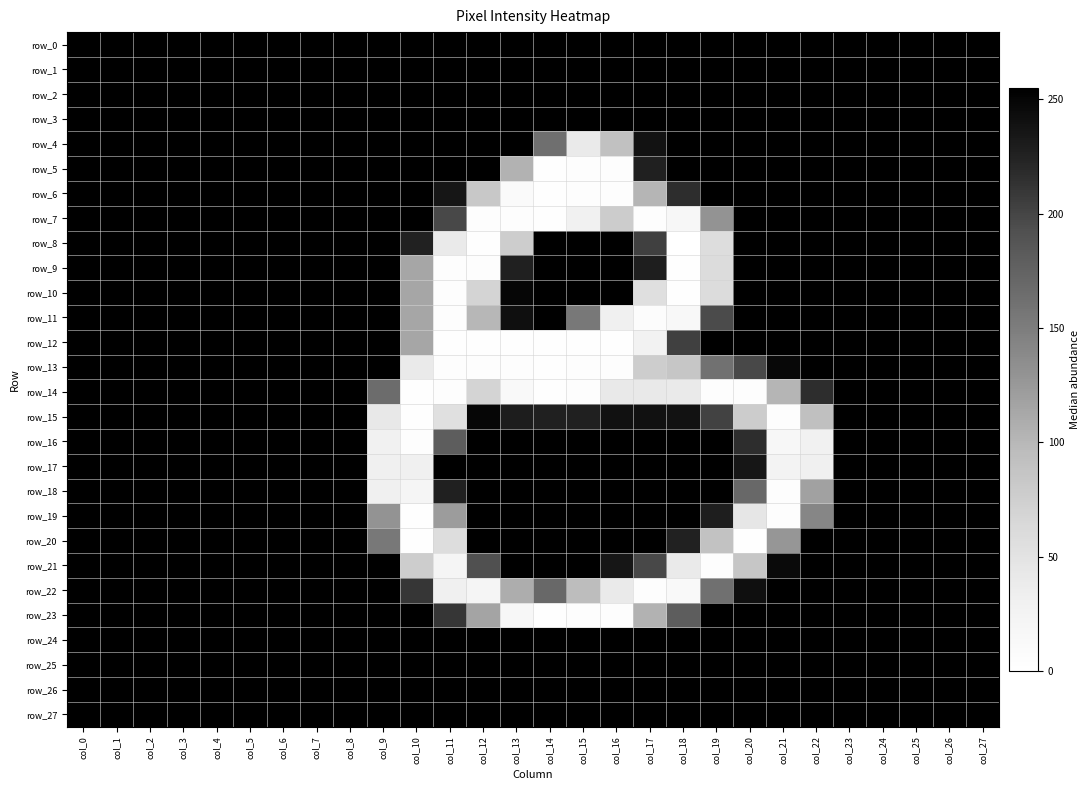

Reading left to right, transcribe all the data shown in this chart.

row_0: 255	255	255	255	255	255	255	255	255	255	255	255	255	255	255	255	255	255	255	255	255	255	255	255	255	255	255	255
row_1: 255	255	255	255	255	255	255	255	255	255	255	255	255	255	255	255	255	255	255	255	255	255	255	255	255	255	255	255
row_2: 255	255	255	255	255	255	255	255	255	255	255	255	255	255	255	255	255	255	255	255	255	255	255	255	255	255	255	255
row_3: 255	255	255	255	255	255	255	255	255	255	255	255	255	255	255	255	255	255	255	255	255	255	255	255	255	255	255	255
row_4: 255	255	255	255	255	255	255	255	255	255	255	255	255	255	163	39	90	239	255	255	255	255	255	255	255	255	255	255
row_5: 255	255	255	255	255	255	255	255	255	255	255	255	255	104	2	3	3	227	255	255	255	255	255	255	255	255	255	255
row_6: 255	255	255	255	255	255	255	255	255	255	255	236	83	9	2	3	3	102	217	255	255	255	255	255	255	255	255	255
row_7: 255	255	255	255	255	255	255	255	255	255	255	198	3	3	2	28	78	3	17	130	255	255	255	255	255	255	255	255
row_8: 255	255	255	255	255	255	255	255	255	255	226	39	2	77	255	255	255	204	0	58	255	255	255	255	255	255	255	255
row_9: 255	255	255	255	255	255	255	255	255	255	114	3	3	227	255	255	255	229	2	59	255	255	255	255	255	255	255	255
row_10: 255	255	255	255	255	255	255	255	255	255	114	3	69	249	255	255	255	55	2	59	255	255	255	255	255	255	255	255
row_11: 255	255	255	255	255	255	255	255	255	255	114	3	100	242	255	154	30	6	14	196	255	255	255	255	255	255	255	255
row_12: 255	255	255	255	255	255	255	255	255	255	114	2	2	2	1	2	2	27	204	255	255	255	255	255	255	255	255	255
row_13: 255	255	255	255	255	255	255	255	255	255	39	3	3	3	2	3	3	77	85	161	198	248	255	255	255	255	255	255
row_14: 255	255	255	255	255	255	255	255	255	166	2	3	69	12	2	3	41	41	39	3	3	102	217	255	255	255	255	255
row_15: 255	255	255	255	255	255	255	255	255	42	2	53	249	230	227	227	240	240	239	202	78	3	92	255	255	255	255	255
row_16: 255	255	255	255	255	255	255	255	255	29	4	180	255	255	255	255	255	255	255	255	217	17	29	255	255	255	255	255
row_17: 255	255	255	255	255	255	255	255	255	30	30	255	255	255	255	255	255	255	255	255	236	24	30	255	255	255	255	255
row_18: 255	255	255	255	255	255	255	255	255	30	20	227	255	255	255	255	255	255	255	255	170	3	118	255	255	255	255	255
row_19: 255	255	255	255	255	255	255	255	255	130	2	122	255	255	255	255	255	255	255	229	45	3	142	255	255	255	255	255
row_20: 255	255	255	255	255	255	255	255	255	154	1	58	255	255	255	255	255	255	226	89	2	127	255	255	255	255	255	255
row_21: 255	255	255	255	255	255	255	255	255	255	77	21	192	255	255	255	236	198	39	3	85	246	255	255	255	255	255	255
row_22: 255	255	255	255	255	255	255	255	255	255	211	31	21	108	170	95	40	3	11	162	242	255	255	255	255	255	255	255
row_23: 255	255	255	255	255	255	255	255	255	255	255	211	116	15	2	3	3	104	180	255	255	255	255	255	255	255	255	255
row_24: 255	255	255	255	255	255	255	255	255	255	255	255	255	255	255	255	255	255	255	255	255	255	255	255	255	255	255	255
row_25: 255	255	255	255	255	255	255	255	255	255	255	255	255	255	255	255	255	255	255	255	255	255	255	255	255	255	255	255
row_26: 255	255	255	255	255	255	255	255	255	255	255	255	255	255	255	255	255	255	255	255	255	255	255	255	255	255	255	255
row_27: 255	255	255	255	255	255	255	255	255	255	255	255	255	255	255	255	255	255	255	255	255	255	255	255	255	255	255	255